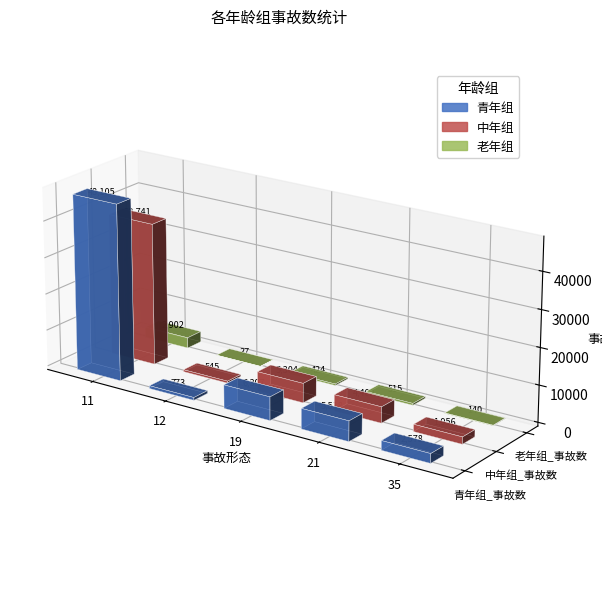

At how many categories does at least one series exceed 105?

5